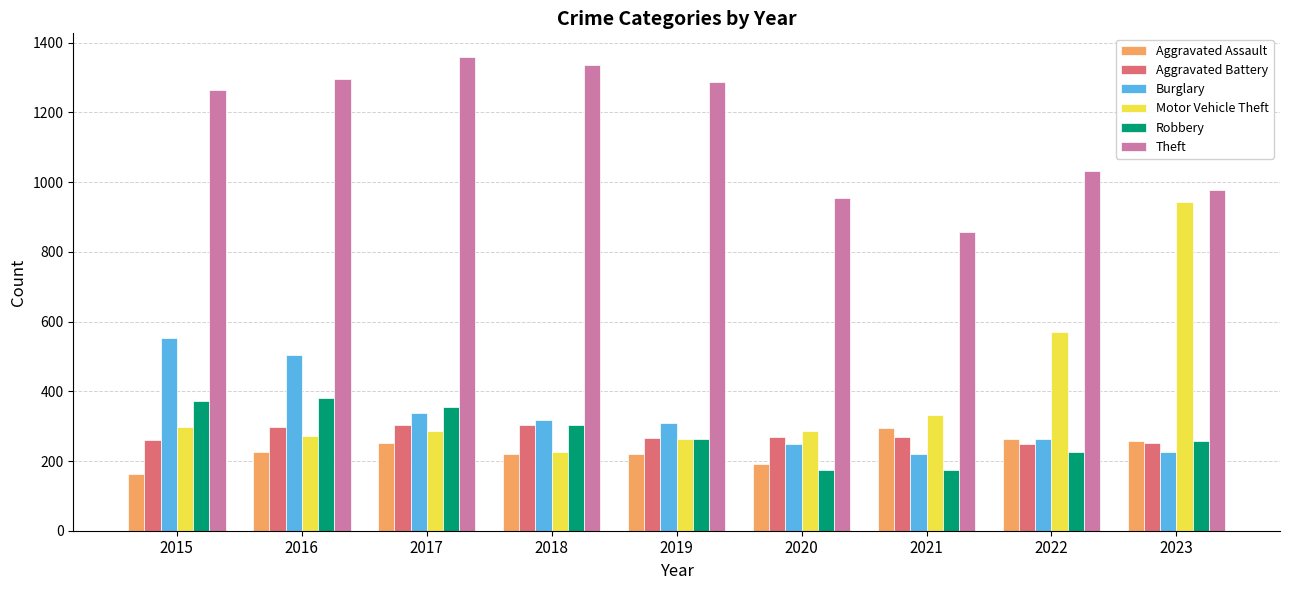

How many bars are there in total?

54